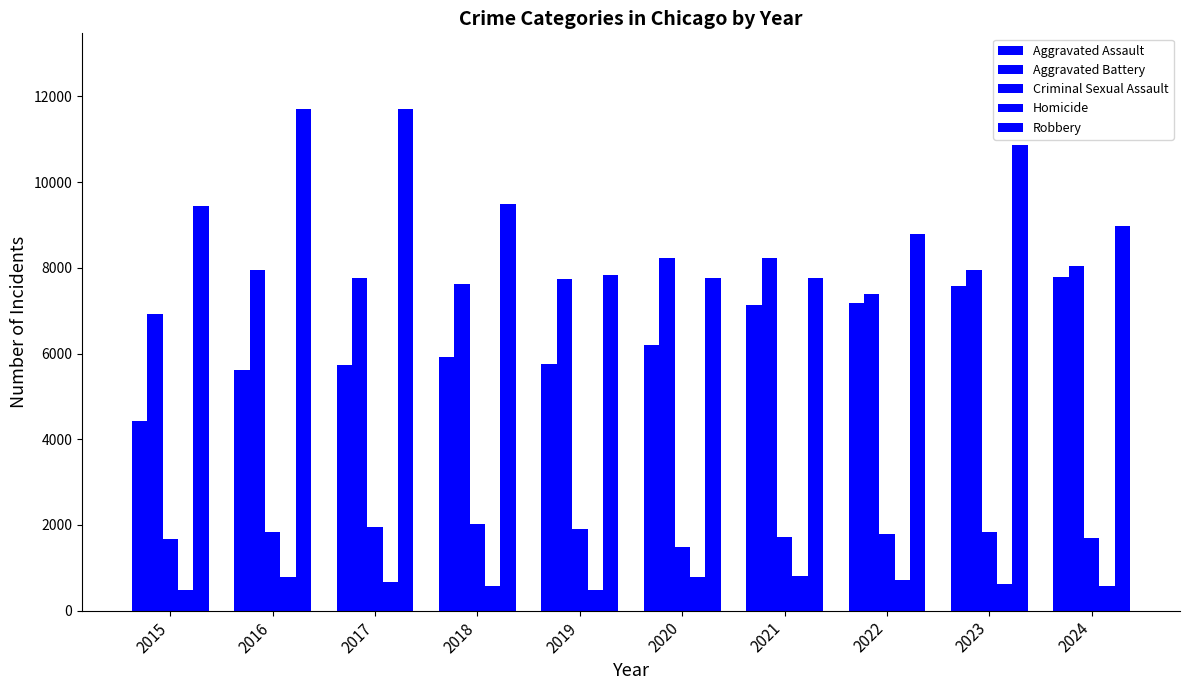

What is the value of the Aggravated Battery bar at the 3rd from the left?

7753